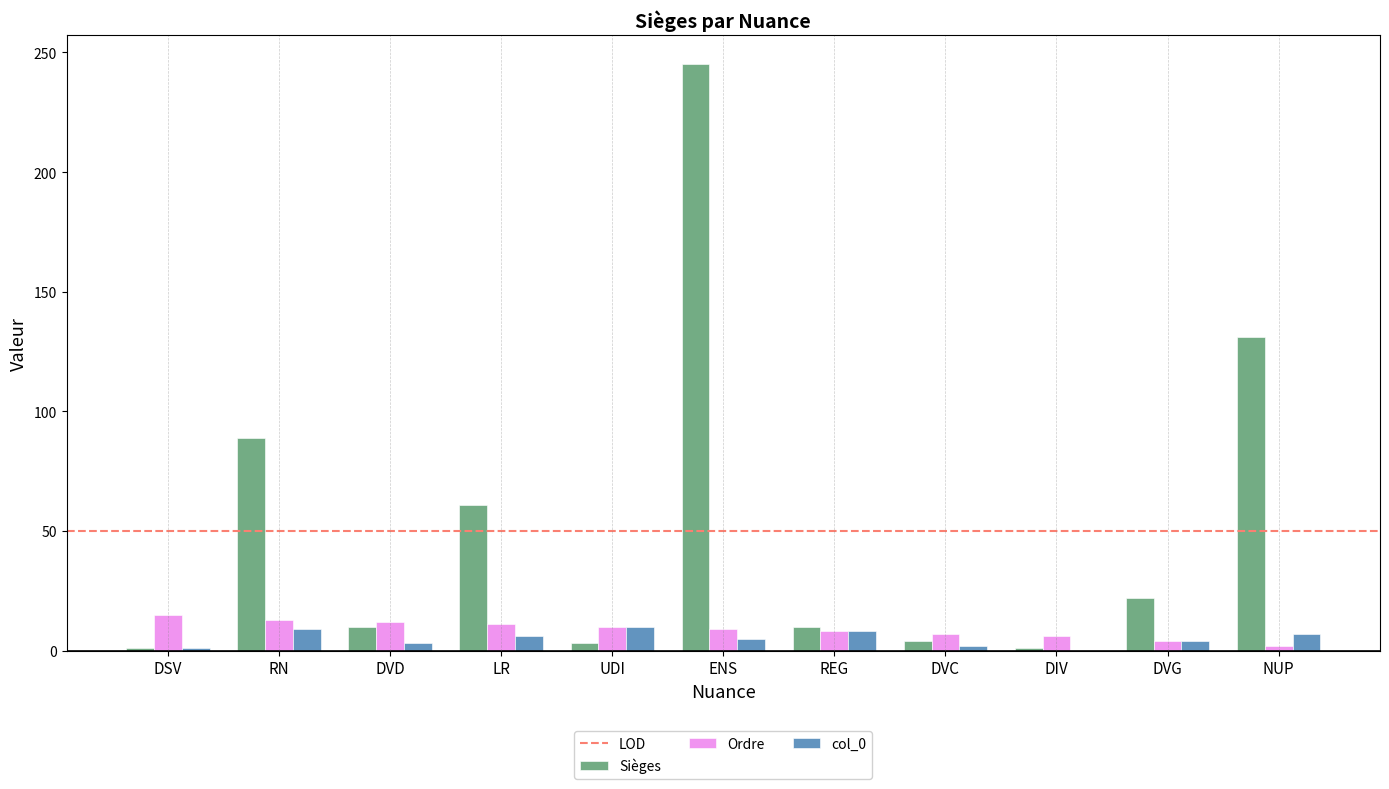

Which series has the largest total across all categories?

Sièges